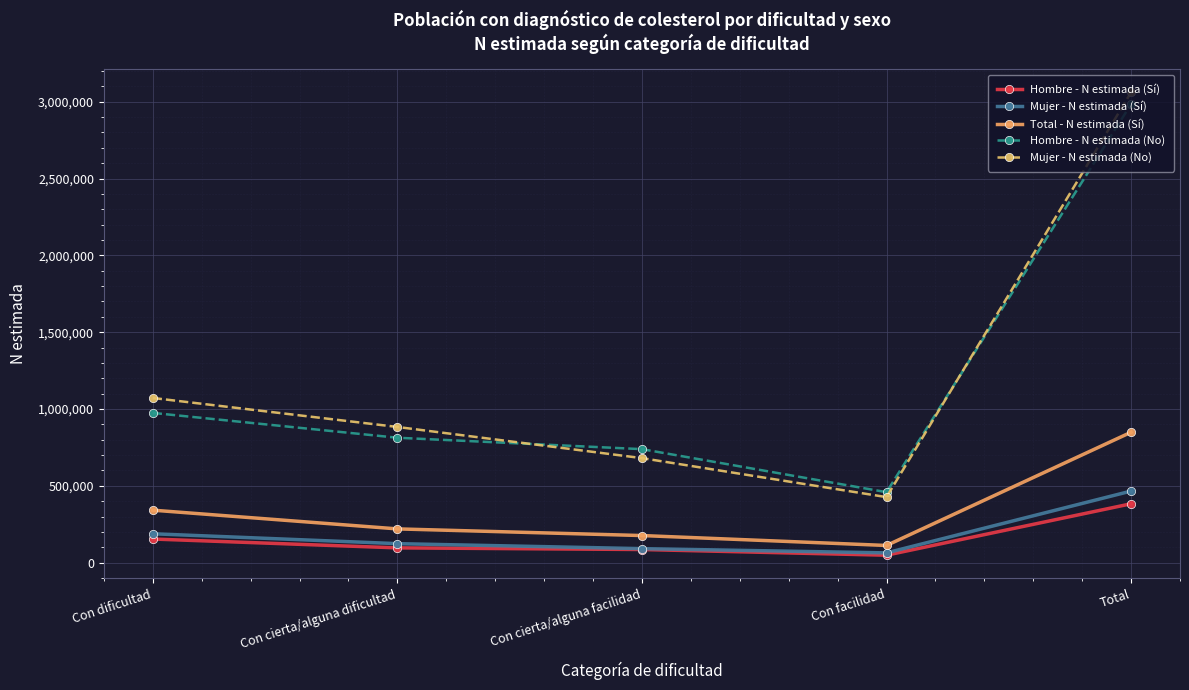

Read the Hombre - N estimada (Sí) value at Total, to the nearest 10.

383000